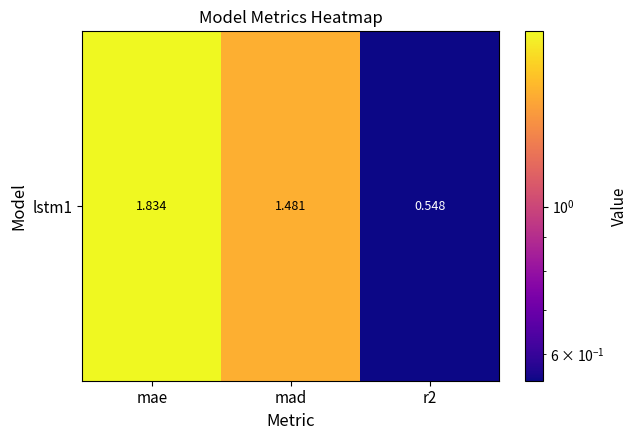

Reading right to left, what are all the values shown in this chart?

r2=0.5	mad=1.5	mae=1.8